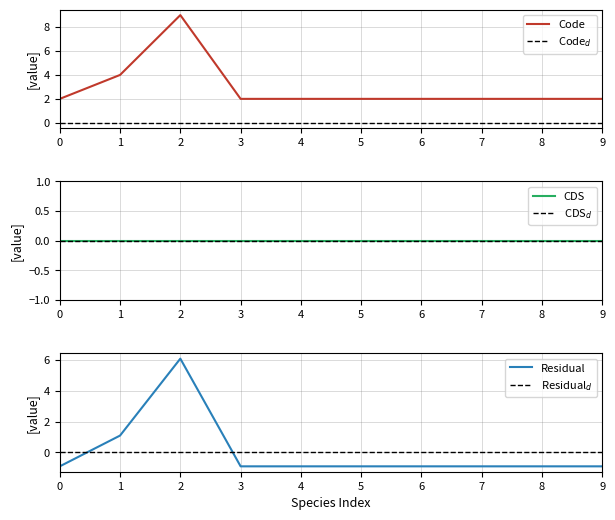

Is this an area chart (filled region under the line)?

No